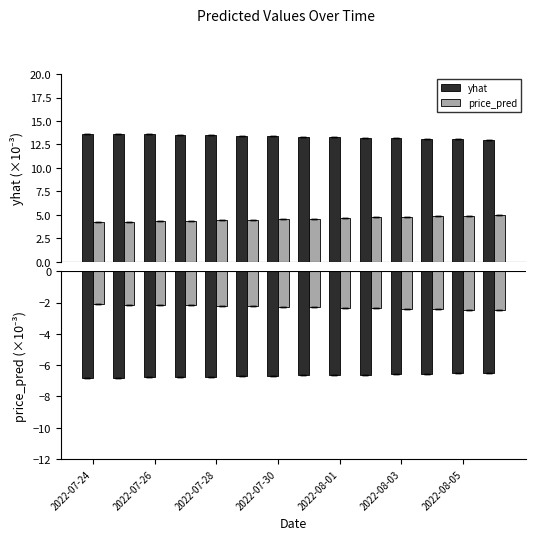

What is the average value of the price_pred series?

-2.3